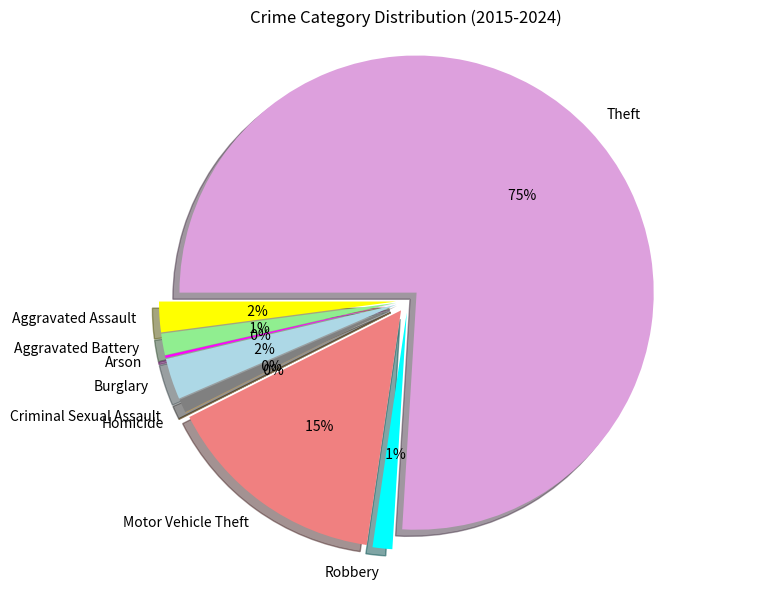

Which slice represents more than half of the pie?

Theft